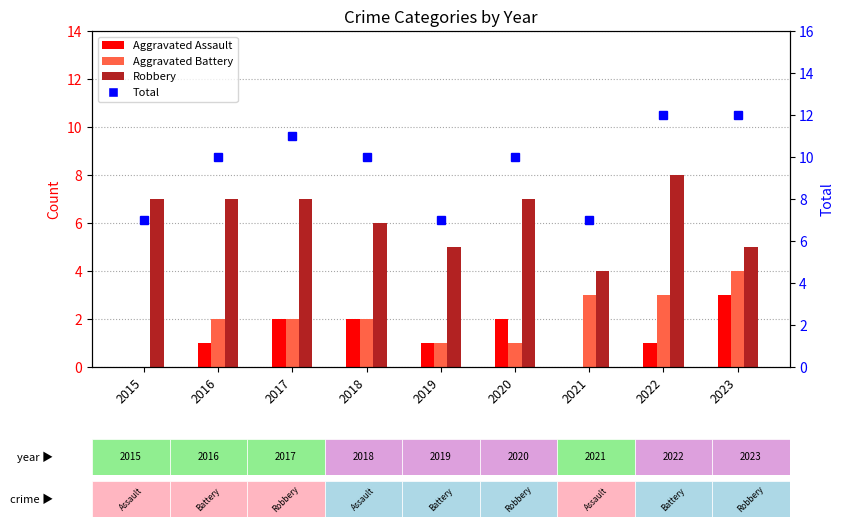

Which category has the lowest value in the Total series?

2015